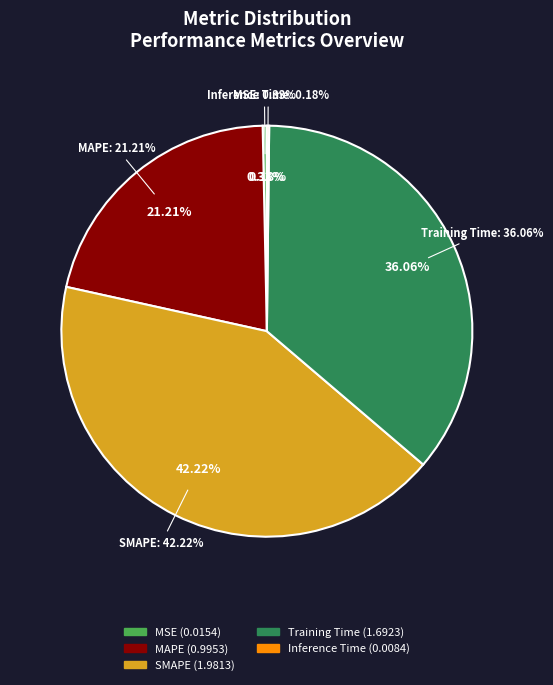

What is the smallest slice in the pie chart?

Inference Time